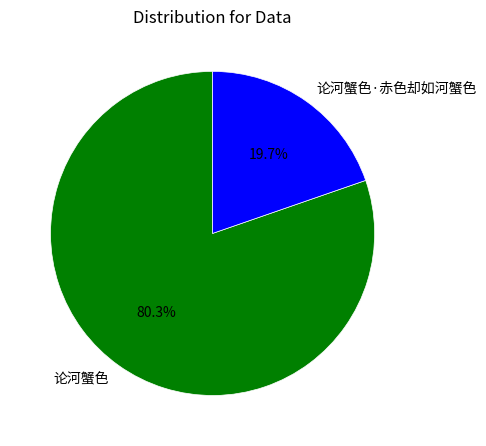

Does 论河蟹色 account for over 50% of the chart?

Yes